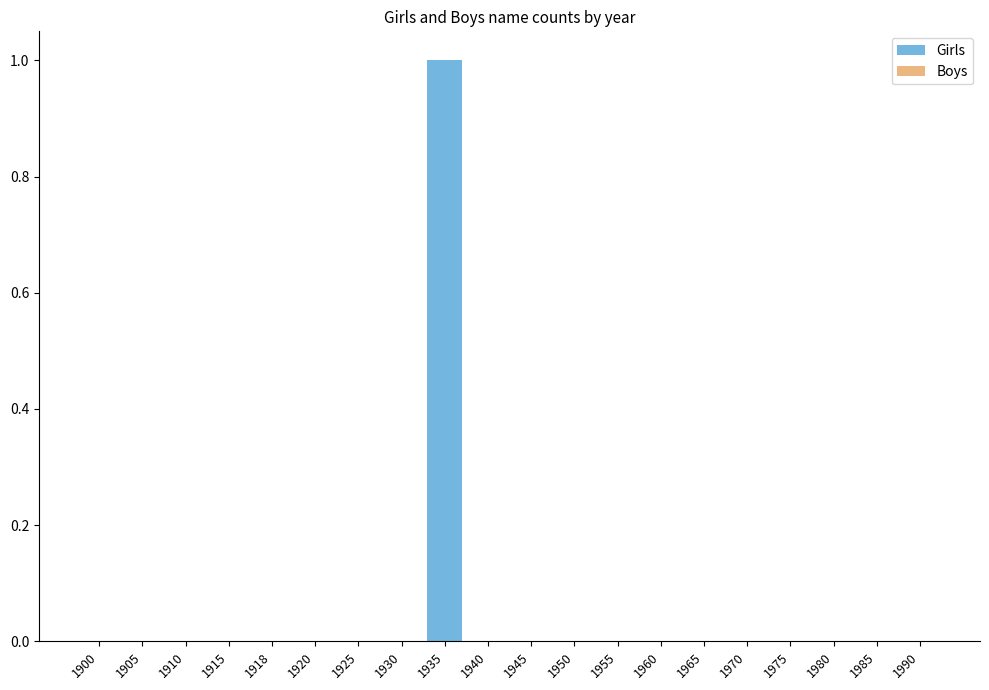

The value at 1920 is -1. True or false?

False